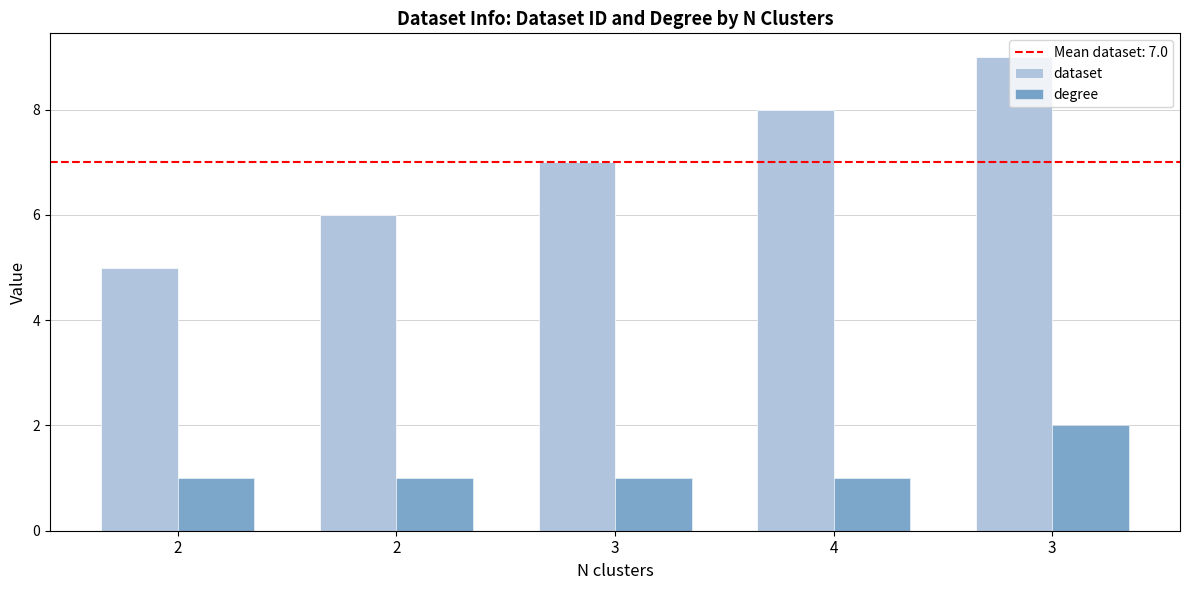

How many bars are there in each group?

2